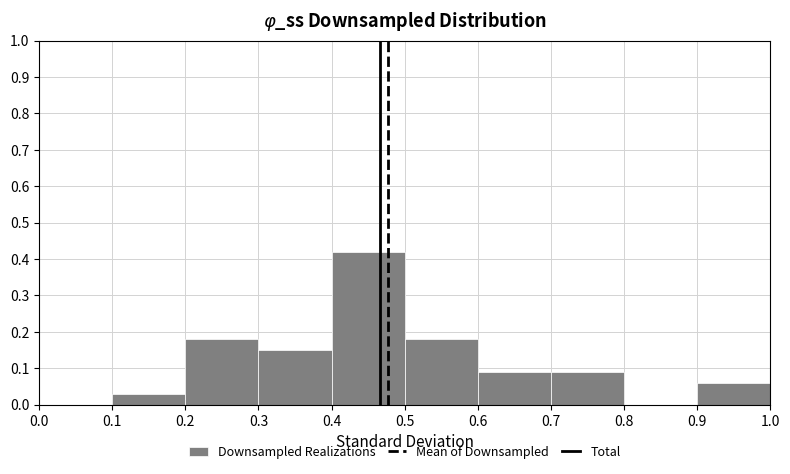

Which range on the x-axis has the tallest bar?

0.4 to 0.5